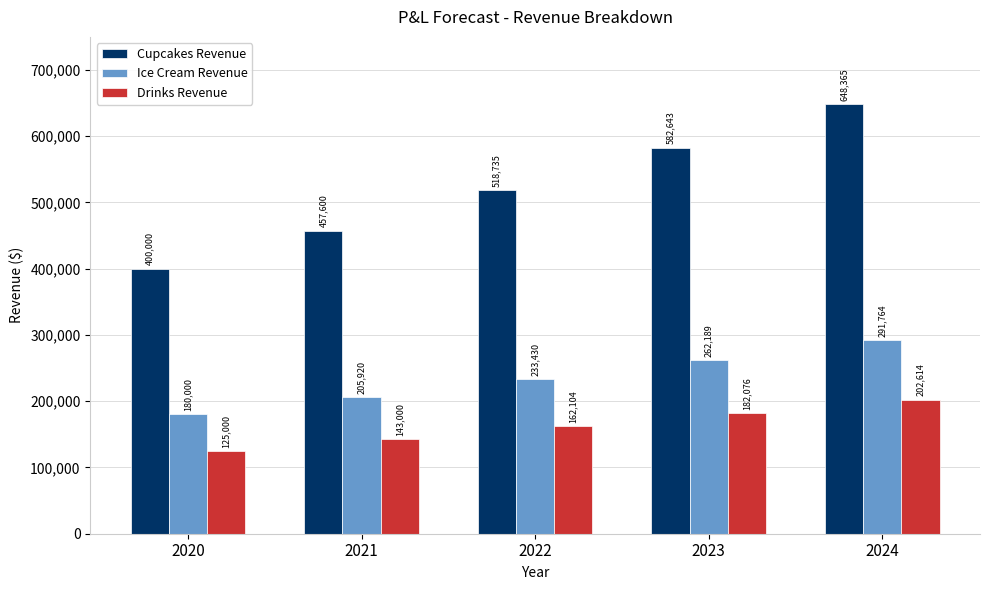

Where does the Ice Cream Revenue series first go above 233430?

2022